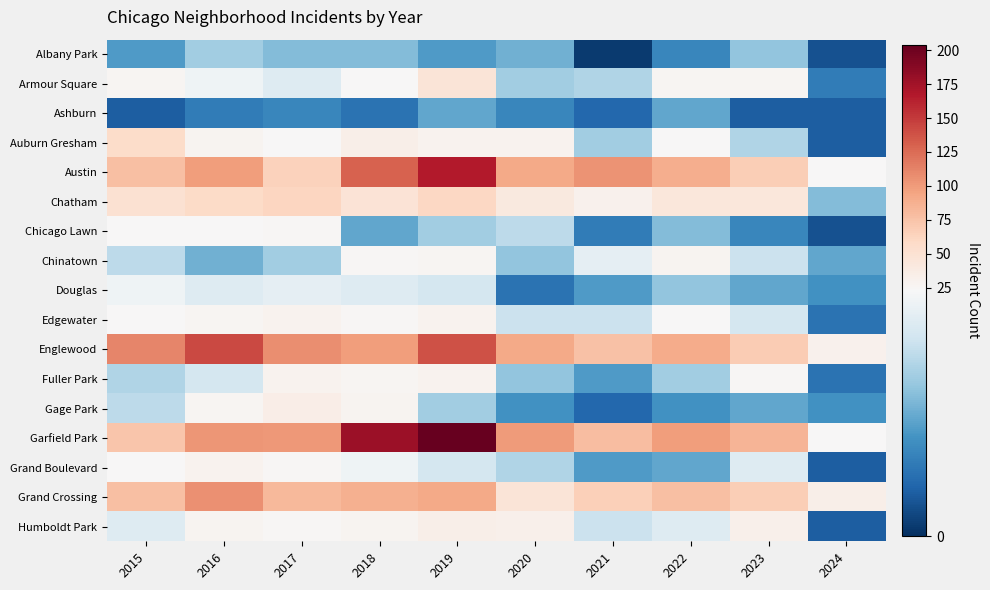

How many data points does each series have?

10